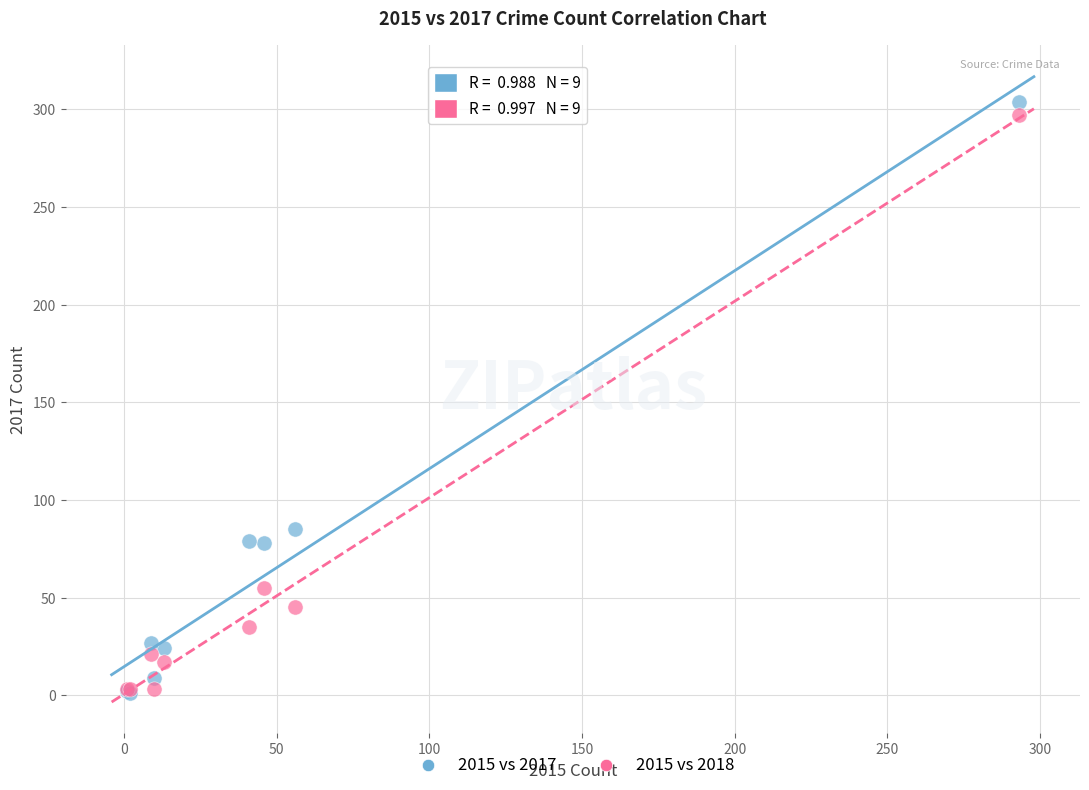

Which series has the widest spread of Y values?

2015 vs 2017